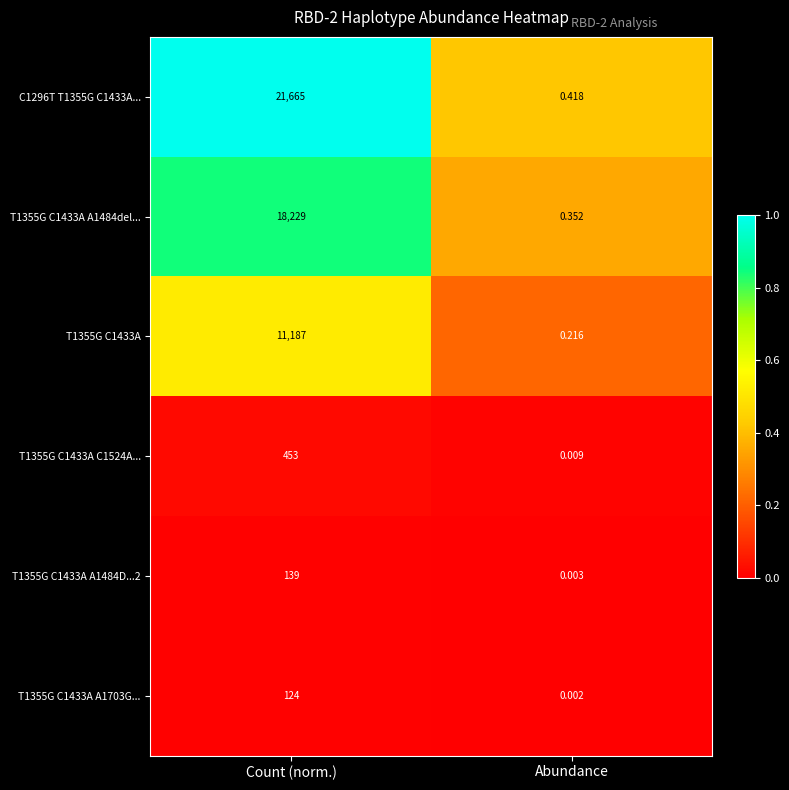

Rank the categories by T1355G C1433A A1703G... value from highest to lowest.

Count (norm.), Abundance